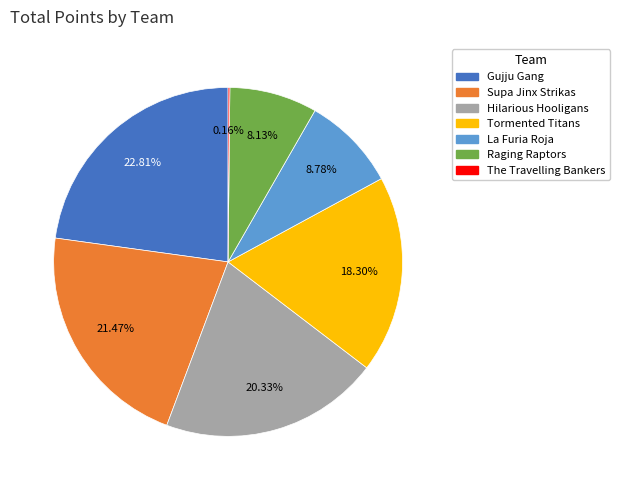

Is there a majority slice in this chart?

No